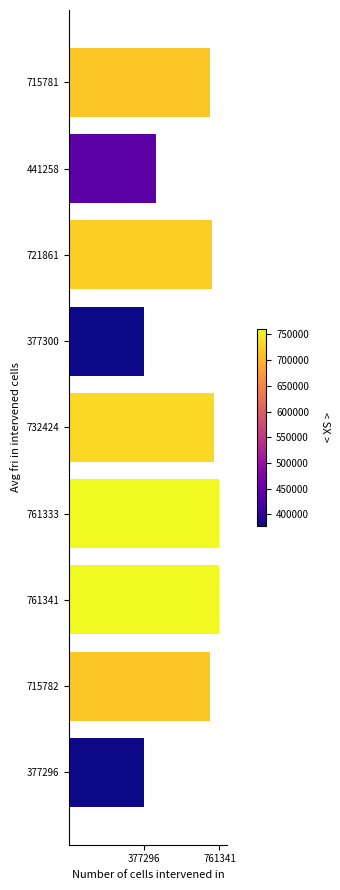

What is the change in value from 761333 to 377300?

-384033